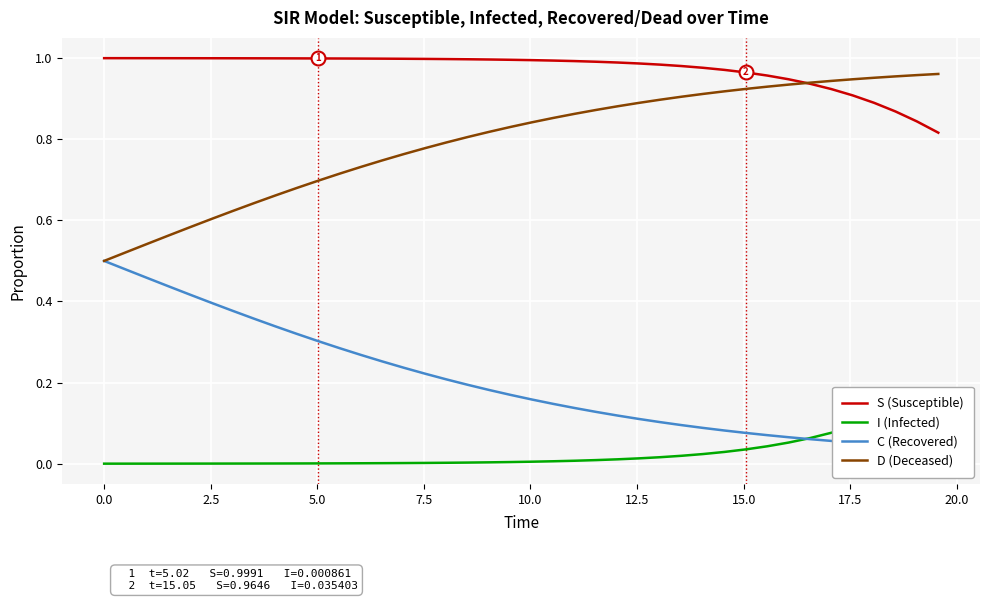

True or false: C (Recovered) has a value of 0.1 at 21.

False